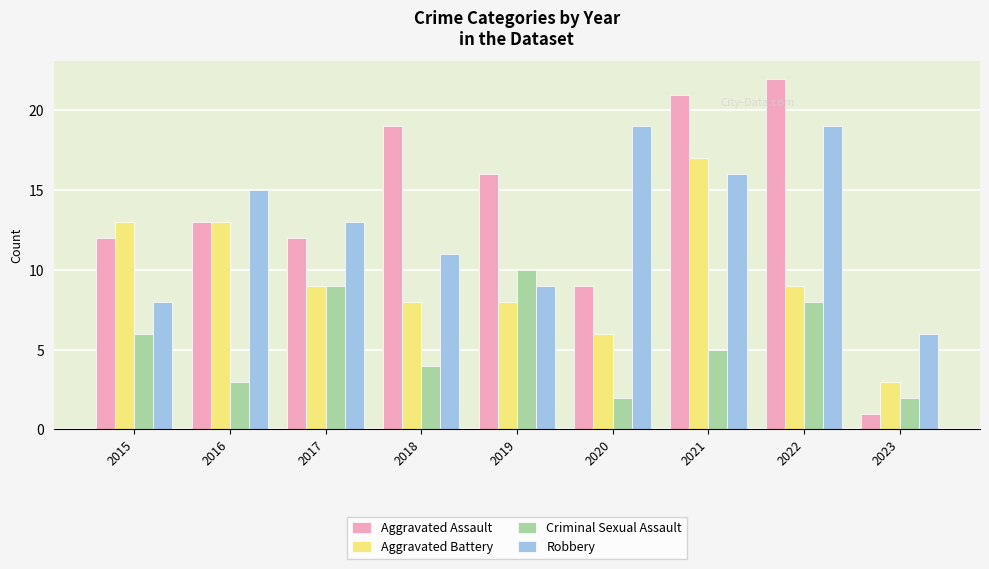

What value does the Robbery series have at 2021?

16